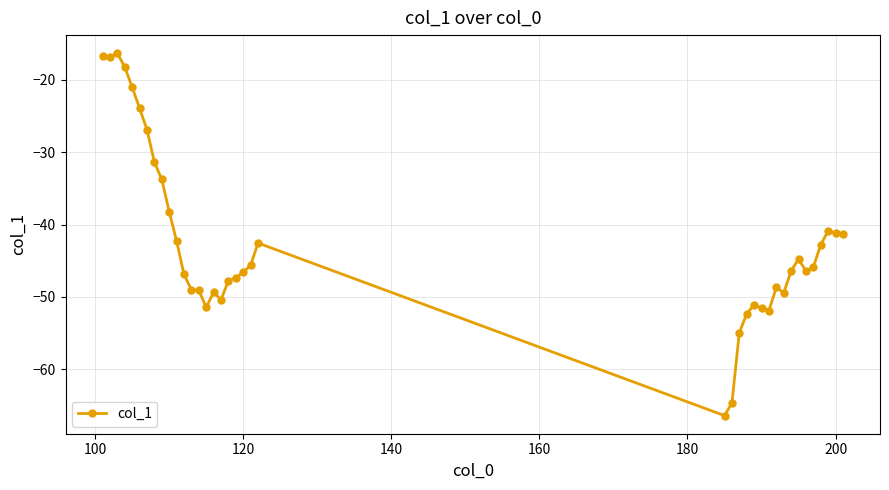

True or false: the data has more than 1 interior local peaks.

True